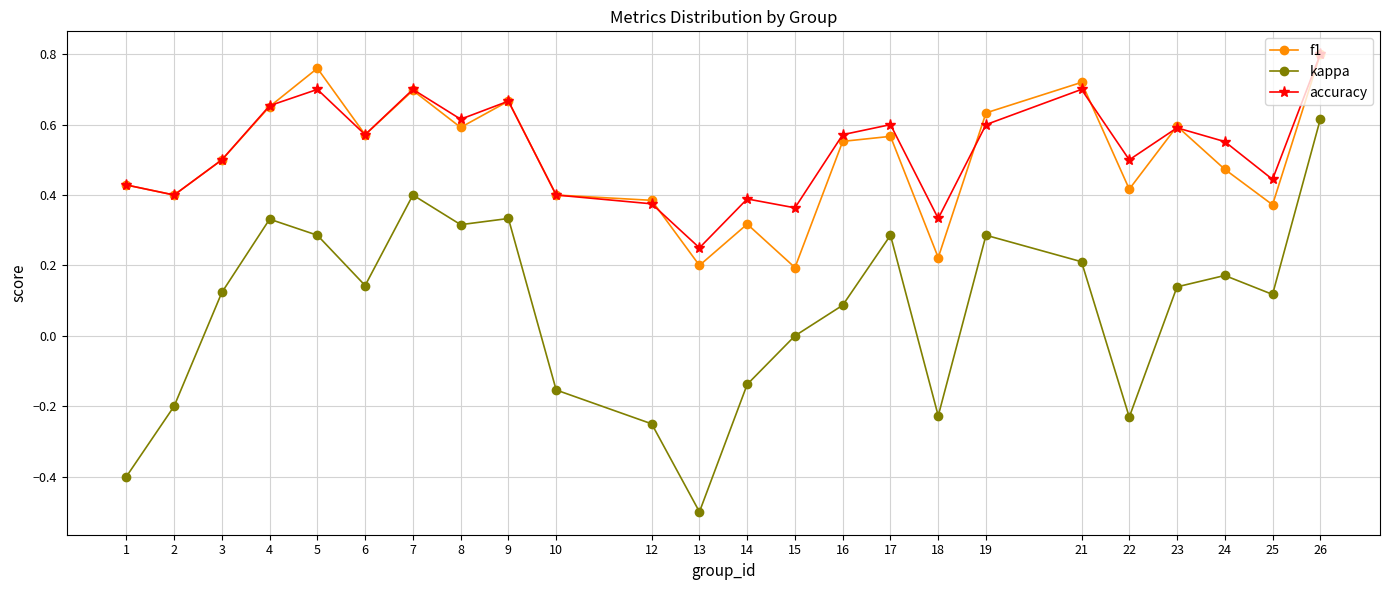

True or false: kappa and accuracy cross at least once.

False